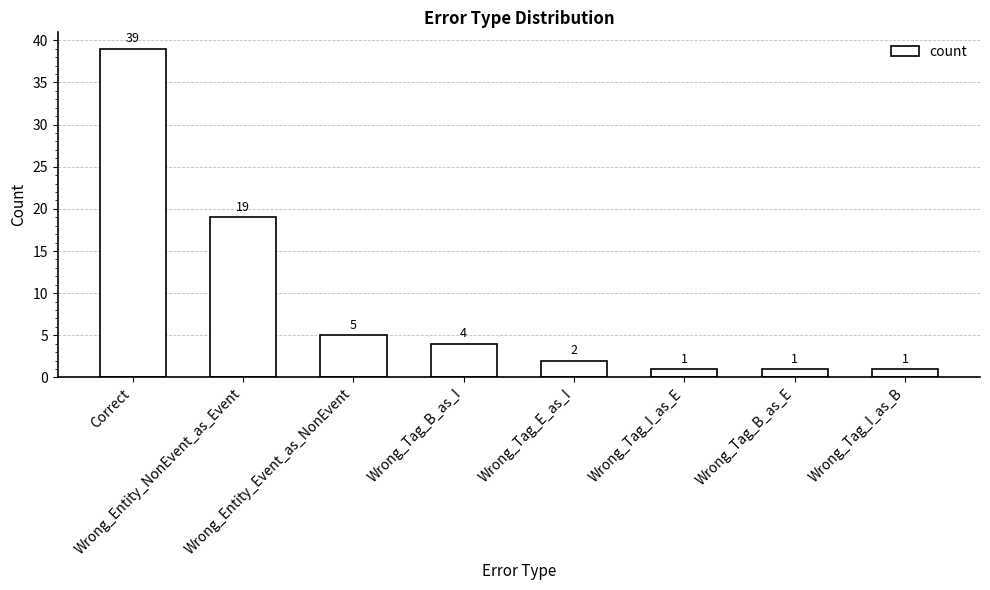

What is the difference between the maximum and minimum values?

38